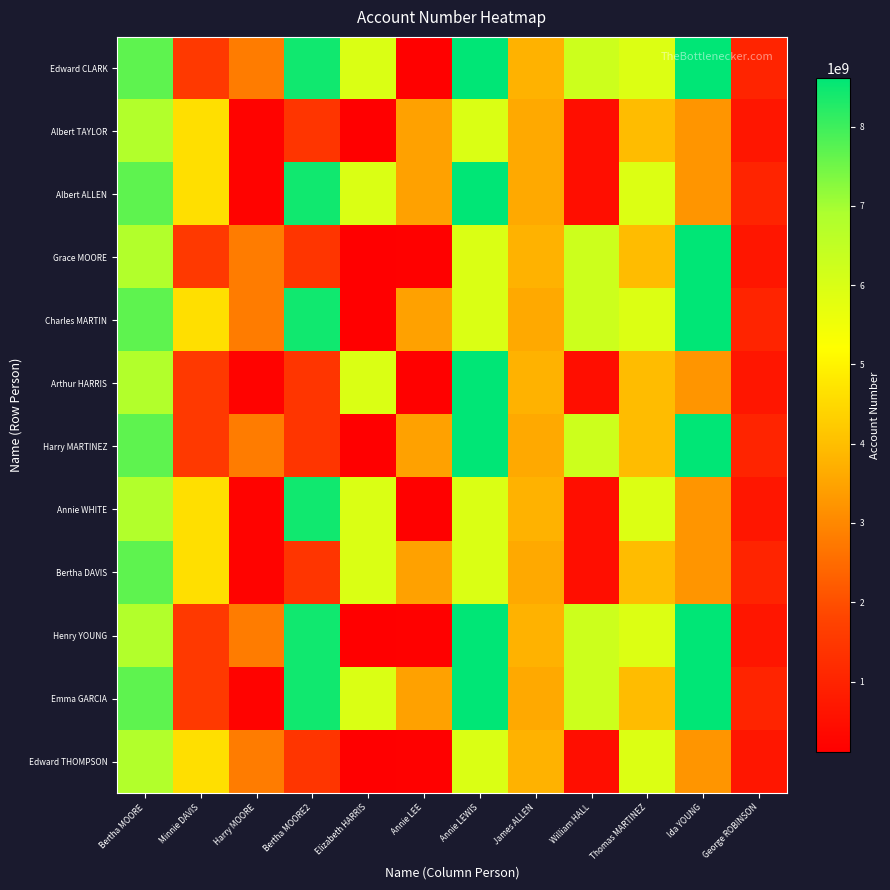

Reading right to left, what are all the values shown in this chart?

Edward CLARK: George ROBINSON=1008556681	Ida YOUNG=8615928310	Thomas MARTINEZ=5911300815	William HALL=6256052957	James ALLEN=3764550572	Annie LEWIS=8609165645	Annie LEE=146556578	Elizabeth HARRIS=5971934090	Bertha MOORE2=8444429924	Harry MOORE=2800794052	Minnie DAVIS=1522840330	Bertha MOORE=7682570538
Albert TAYLOR: George ROBINSON=665998512	Ida YOUNG=3235249925	Thomas MARTINEZ=3954315206	William HALL=469732529	James ALLEN=3591189045	Annie LEWIS=5969389448	Annie LEE=3452271873	Elizabeth HARRIS=109262925	Bertha MOORE2=1423111223	Harry MOORE=192686419	Minnie DAVIS=4613822779	Bertha MOORE=6788508073
Albert ALLEN: George ROBINSON=1008556681	Ida YOUNG=3235249925	Thomas MARTINEZ=5911300815	William HALL=469732529	James ALLEN=3591189045	Annie LEWIS=8609165645	Annie LEE=3452271873	Elizabeth HARRIS=5971934090	Bertha MOORE2=8444429924	Harry MOORE=192686419	Minnie DAVIS=4613822779	Bertha MOORE=7682570538
Grace MOORE: George ROBINSON=665998512	Ida YOUNG=8615928310	Thomas MARTINEZ=3954315206	William HALL=6256052957	James ALLEN=3764550572	Annie LEWIS=5969389448	Annie LEE=146556578	Elizabeth HARRIS=109262925	Bertha MOORE2=1423111223	Harry MOORE=2800794052	Minnie DAVIS=1522840330	Bertha MOORE=6788508073
Charles MARTIN: George ROBINSON=1008556681	Ida YOUNG=8615928310	Thomas MARTINEZ=5911300815	William HALL=6256052957	James ALLEN=3591189045	Annie LEWIS=5969389448	Annie LEE=3452271873	Elizabeth HARRIS=109262925	Bertha MOORE2=8444429924	Harry MOORE=2800794052	Minnie DAVIS=4613822779	Bertha MOORE=7682570538
Arthur HARRIS: George ROBINSON=665998512	Ida YOUNG=3235249925	Thomas MARTINEZ=3954315206	William HALL=469732529	James ALLEN=3764550572	Annie LEWIS=8609165645	Annie LEE=146556578	Elizabeth HARRIS=5971934090	Bertha MOORE2=1423111223	Harry MOORE=192686419	Minnie DAVIS=1522840330	Bertha MOORE=6788508073
Harry MARTINEZ: George ROBINSON=1008556681	Ida YOUNG=8615928310	Thomas MARTINEZ=3954315206	William HALL=6256052957	James ALLEN=3591189045	Annie LEWIS=8609165645	Annie LEE=3452271873	Elizabeth HARRIS=109262925	Bertha MOORE2=1423111223	Harry MOORE=2800794052	Minnie DAVIS=1522840330	Bertha MOORE=7682570538
Annie WHITE: George ROBINSON=665998512	Ida YOUNG=3235249925	Thomas MARTINEZ=5911300815	William HALL=469732529	James ALLEN=3764550572	Annie LEWIS=5969389448	Annie LEE=146556578	Elizabeth HARRIS=5971934090	Bertha MOORE2=8444429924	Harry MOORE=192686419	Minnie DAVIS=4613822779	Bertha MOORE=6788508073
Bertha DAVIS: George ROBINSON=1008556681	Ida YOUNG=3235249925	Thomas MARTINEZ=3954315206	William HALL=469732529	James ALLEN=3591189045	Annie LEWIS=5969389448	Annie LEE=3452271873	Elizabeth HARRIS=5971934090	Bertha MOORE2=1423111223	Harry MOORE=192686419	Minnie DAVIS=4613822779	Bertha MOORE=7682570538
Henry YOUNG: George ROBINSON=665998512	Ida YOUNG=8615928310	Thomas MARTINEZ=5911300815	William HALL=6256052957	James ALLEN=3764550572	Annie LEWIS=8609165645	Annie LEE=146556578	Elizabeth HARRIS=109262925	Bertha MOORE2=8444429924	Harry MOORE=2800794052	Minnie DAVIS=1522840330	Bertha MOORE=6788508073
Emma GARCIA: George ROBINSON=1008556681	Ida YOUNG=8615928310	Thomas MARTINEZ=3954315206	William HALL=6256052957	James ALLEN=3591189045	Annie LEWIS=8609165645	Annie LEE=3452271873	Elizabeth HARRIS=5971934090	Bertha MOORE2=8444429924	Harry MOORE=192686419	Minnie DAVIS=1522840330	Bertha MOORE=7682570538
Edward THOMPSON: George ROBINSON=665998512	Ida YOUNG=3235249925	Thomas MARTINEZ=5911300815	William HALL=469732529	James ALLEN=3764550572	Annie LEWIS=5969389448	Annie LEE=146556578	Elizabeth HARRIS=109262925	Bertha MOORE2=1423111223	Harry MOORE=2800794052	Minnie DAVIS=4613822779	Bertha MOORE=6788508073